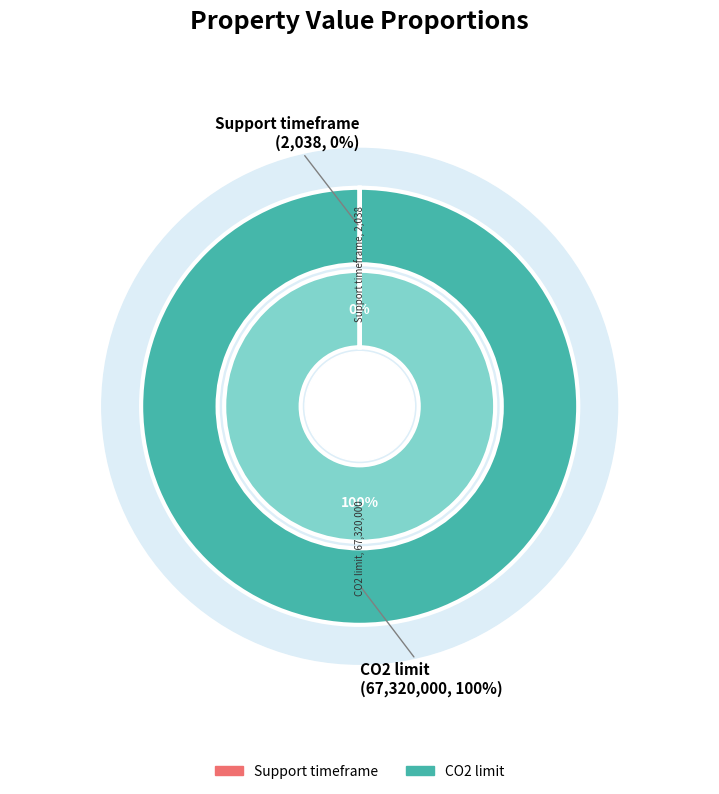

Which slice represents more than half of the pie?

CO2 limit